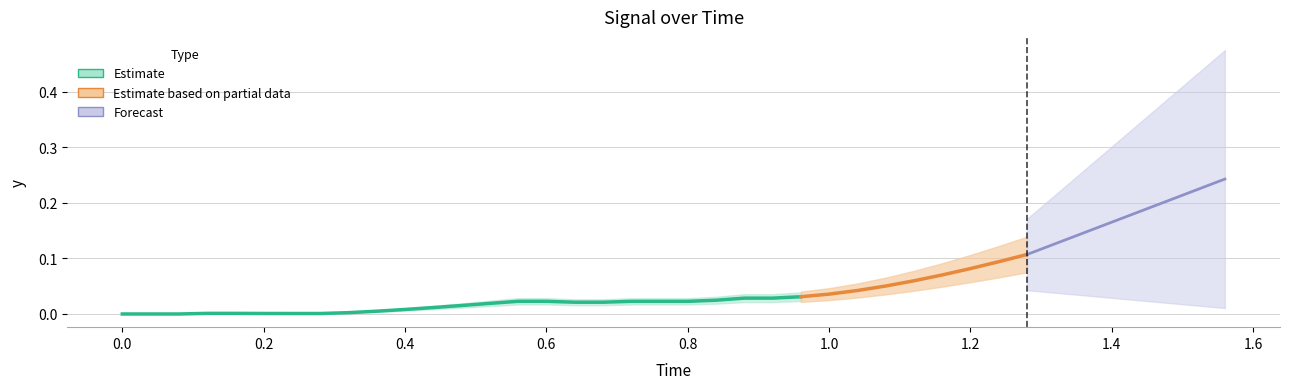

Does the chart display data point markers on the line(s)?

No